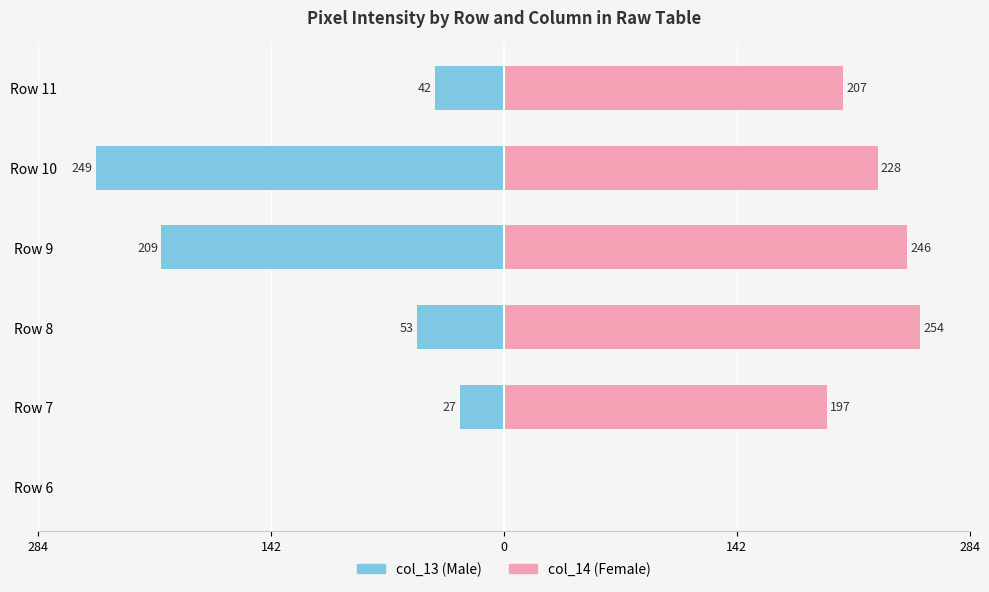

Is the value of col_13 at Row 7 greater than the value of col_14 at Row 9?

No